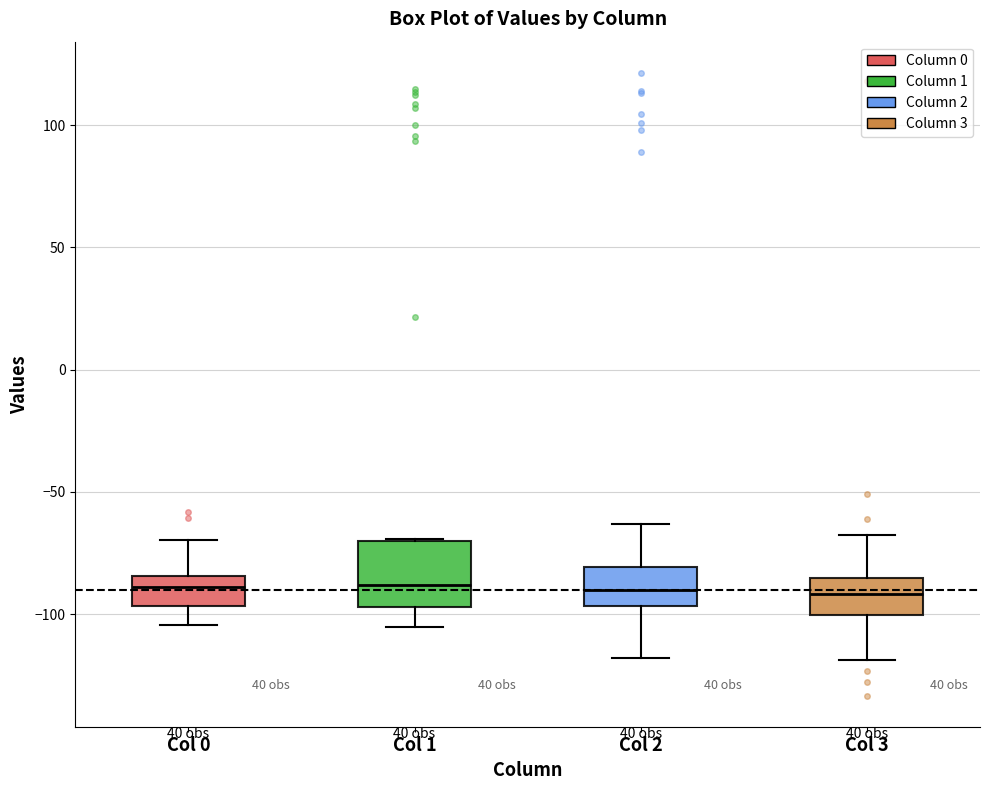

Reading left to right, read every box against the y-axis: the position of its median line, the range the box covers, and the ends of its whiskers. The values are not printed on the chart, so give them approximately, as read against the axis.

Col 0: median -90, box -95 to -85, whiskers -105 to -70
Col 1: median -90, box -95 to -70, whiskers -105 to -70
Col 2: median -90, box -95 to -80, whiskers -120 to -65
Col 3: median -90, box -100 to -85, whiskers -120 to -70